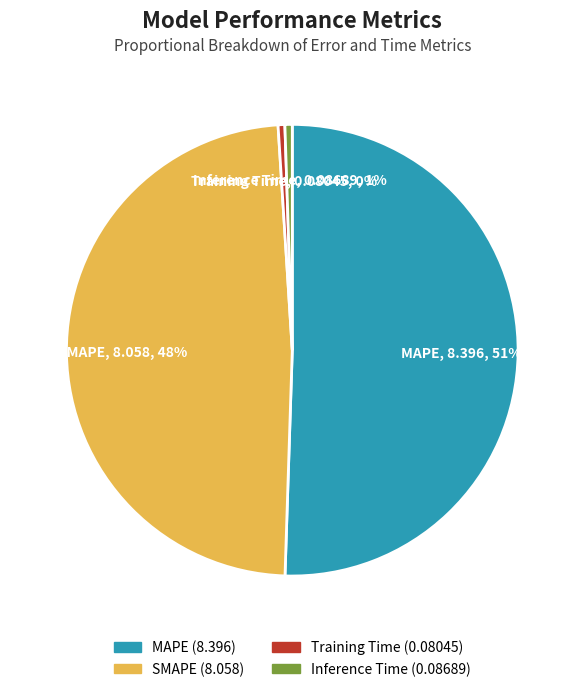

To the nearest percent, what is the average slice percentage?

25%